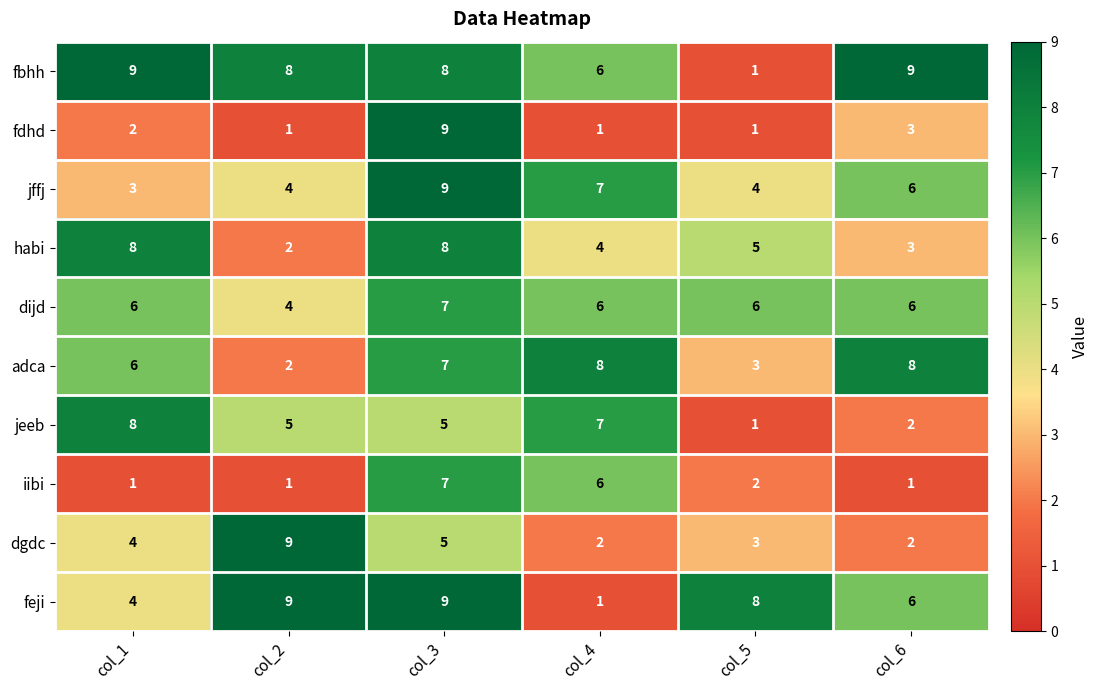

What is the difference between the highest and lowest values at col_4?

7